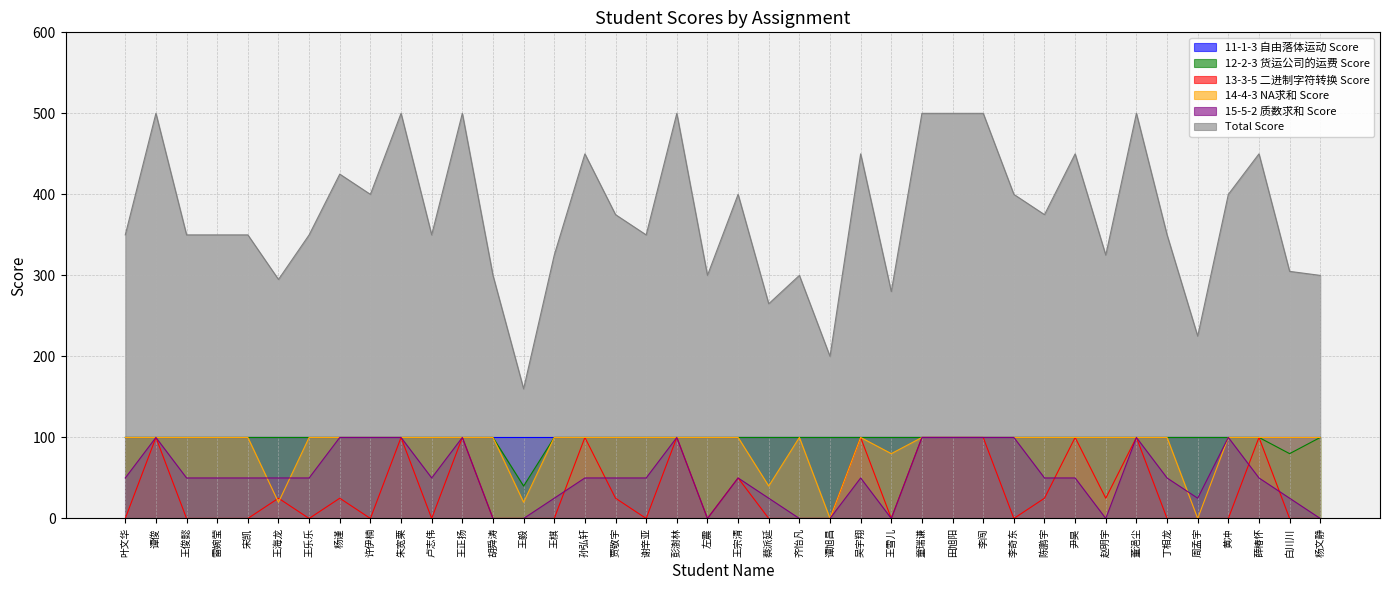

What is the maximum value for Total Score?

500